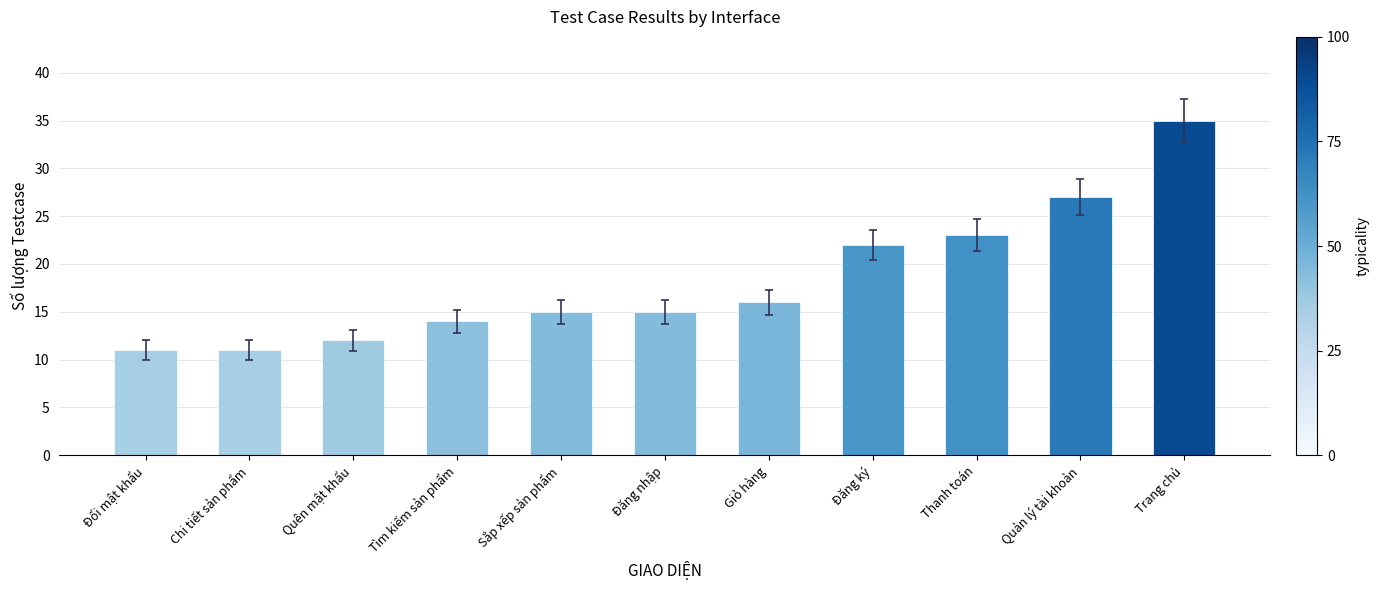

Reading left to right, extract all data points from this chart.

Đổi mật khẩu=11	Chi tiết sản phẩm=11	Quên mật khẩu=12	Tìm kiếm sản phẩm=14	Sắp xếp sản phẩm=15	Đăng nhập=15	Giỏ hàng=16	Đăng ký=22	Thanh toán=23	Quản lý tài khoản=27	Trang chủ=35